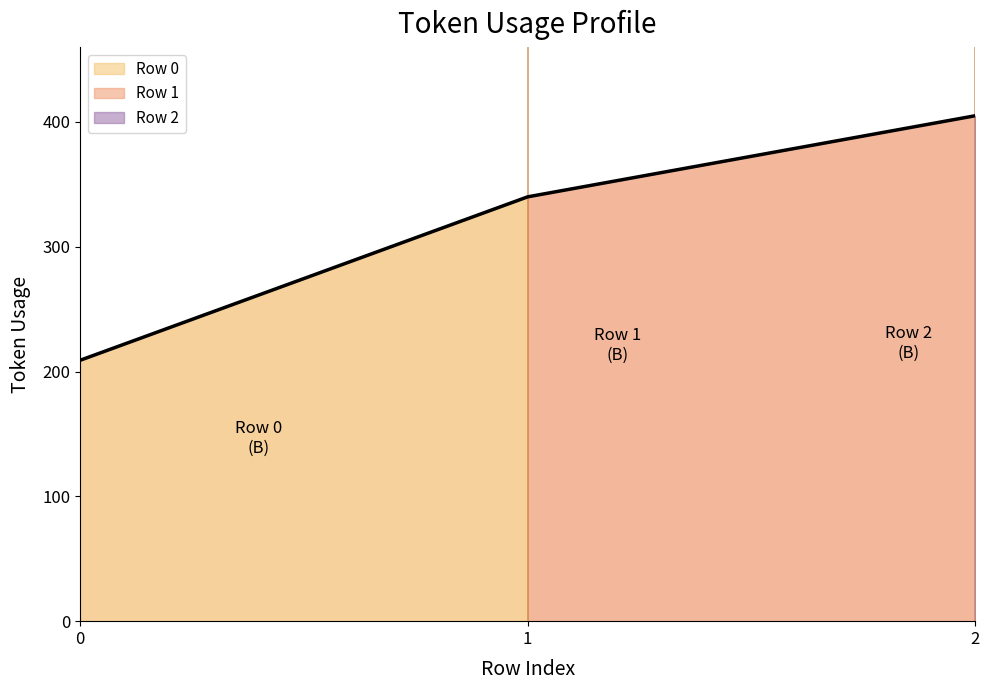

What is the difference between the values at 0 and 1?

131